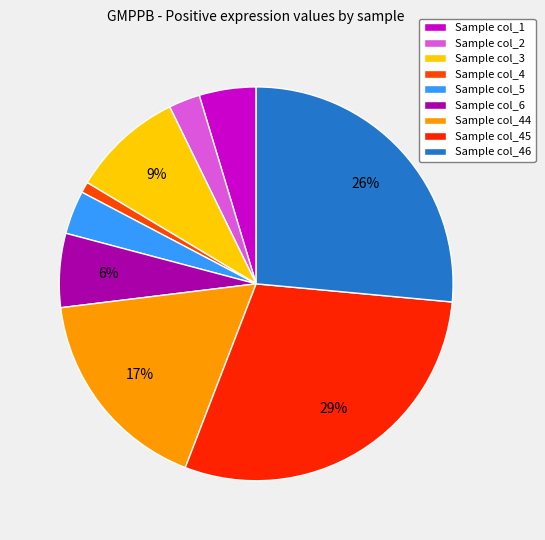

Count the number of slices in the pie.

9